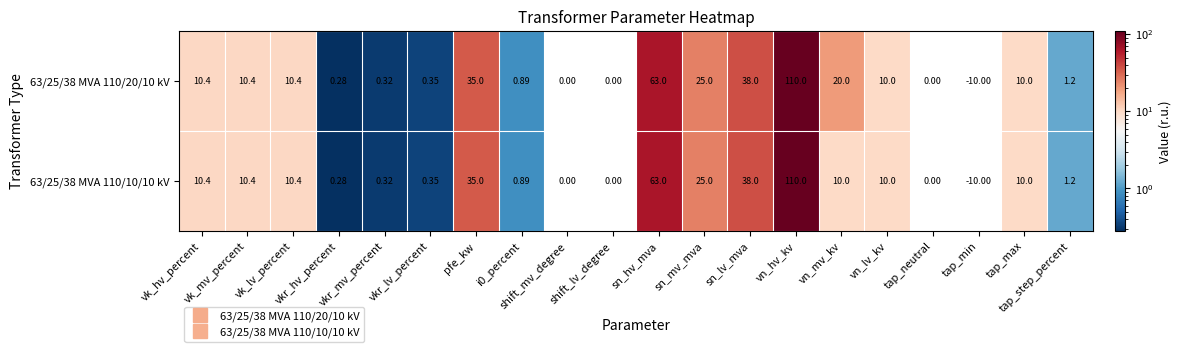

At which category is the sum across all series the highest?

vn_hv_kv